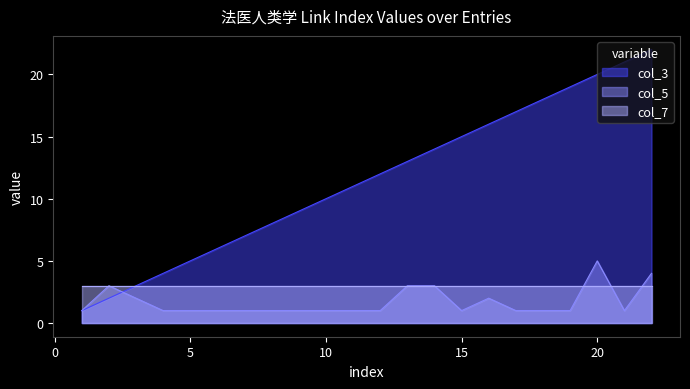

List the series in order of their peak value, highest first.

col_3, col_5, col_7